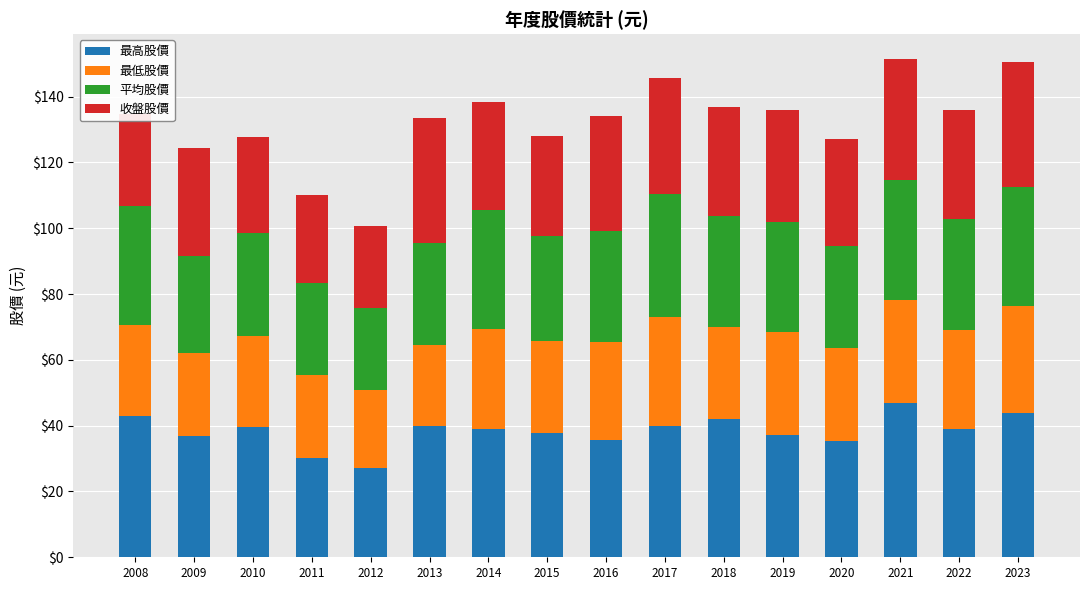

Is it true that 最高股價 equals 14.4 at 2010?

False